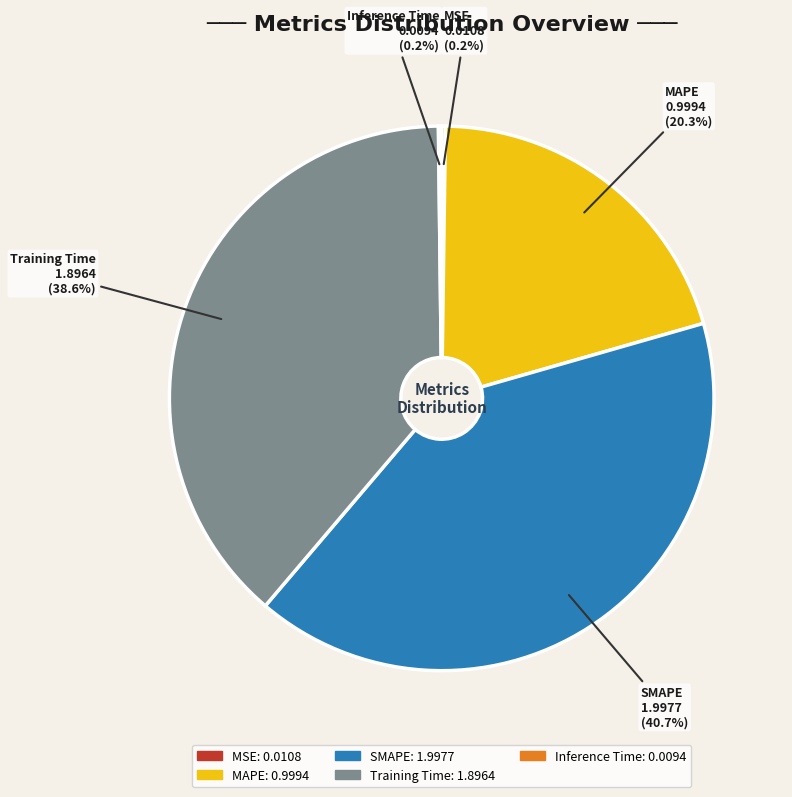

Combined, what portion of the pie is MAPE and SMAPE?

61.0%